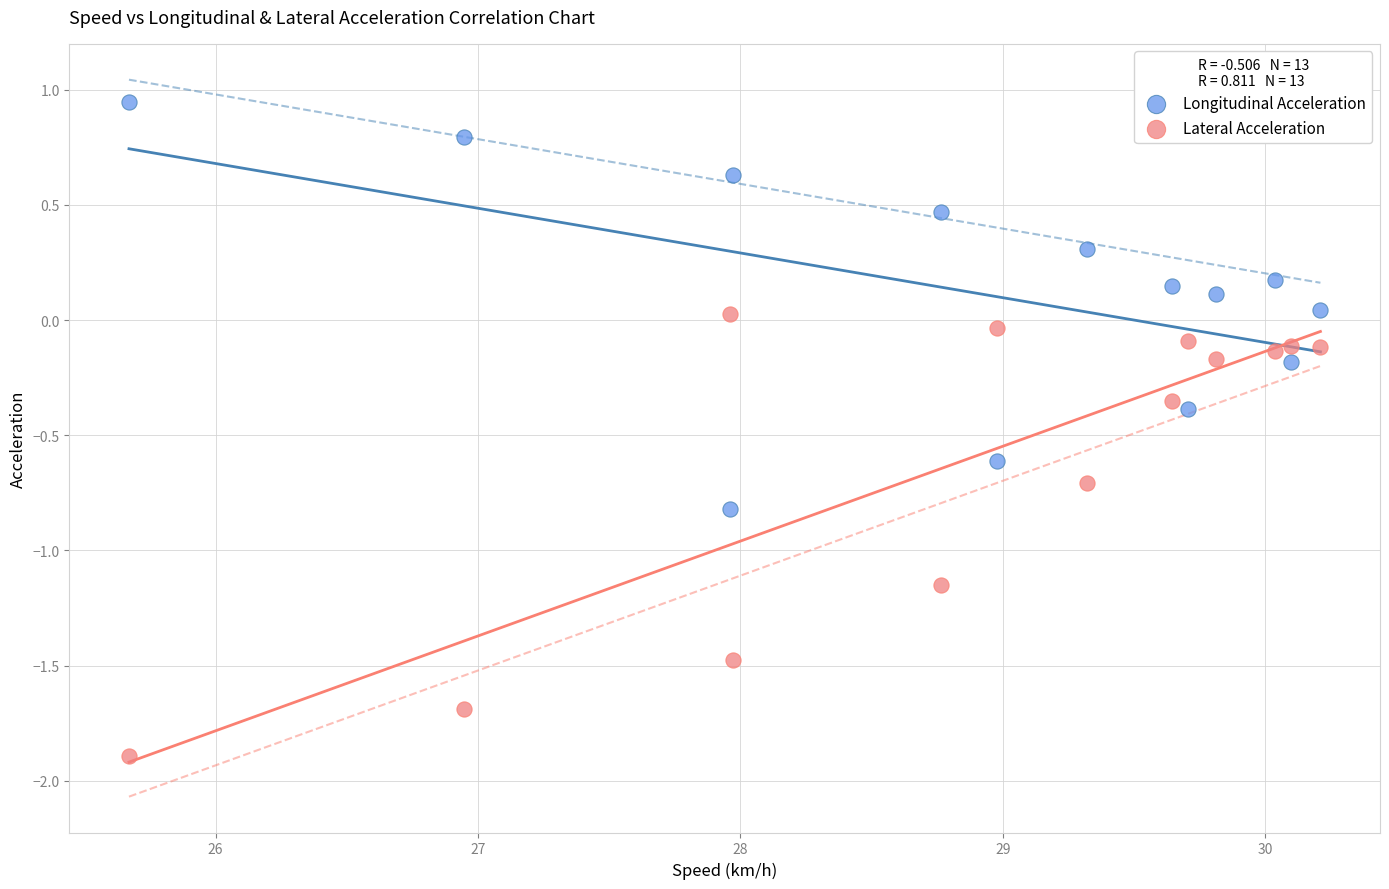

Which series contains the highest Y value?

Longitudinal Acceleration